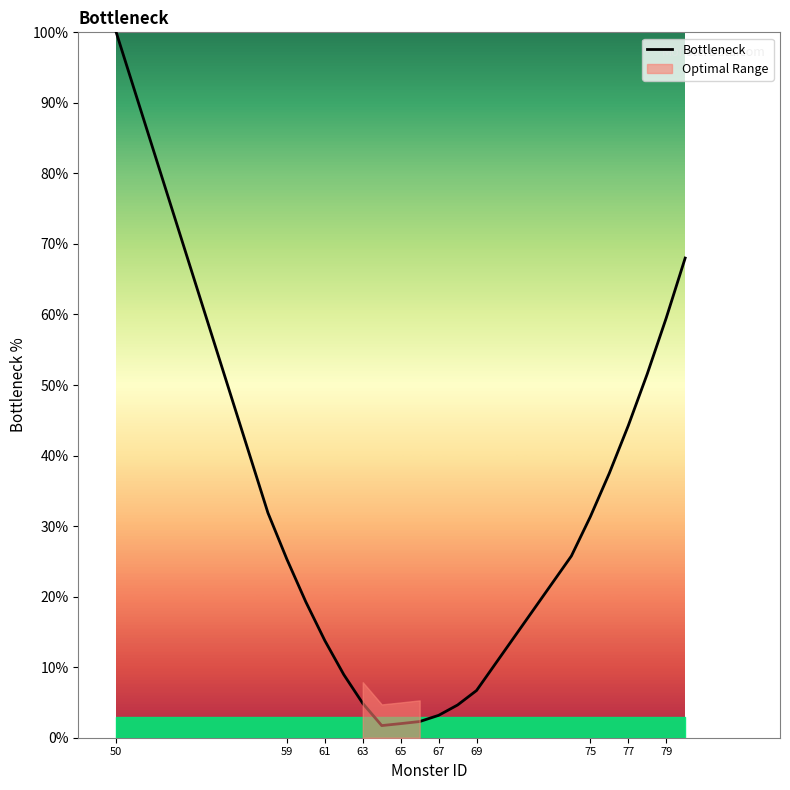

What is the maximum value for Bottleneck?

100.0